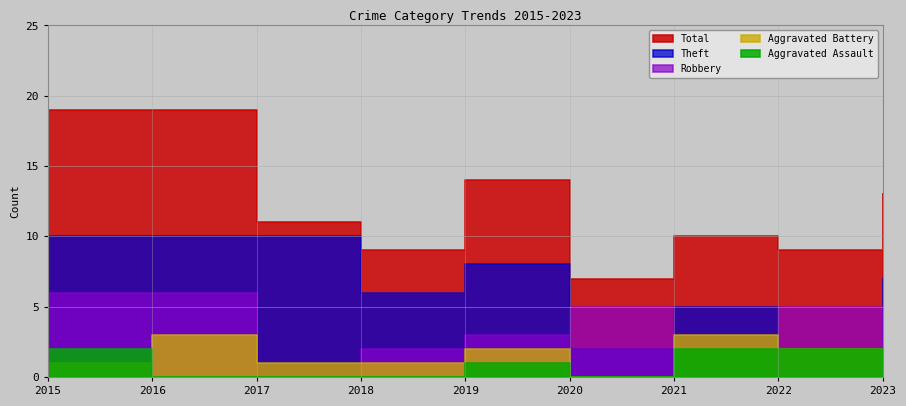

What is the difference between the second highest and minimum values in the Robbery series?

6